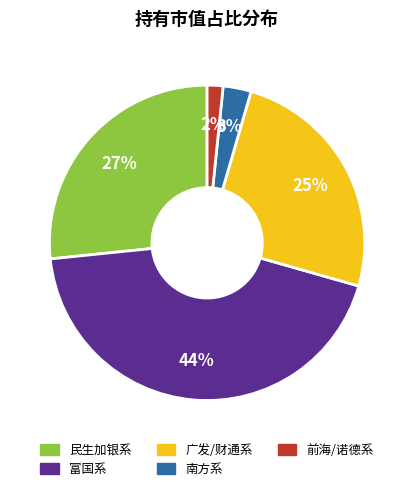

To the nearest percent, what is the difference between the largest and smallest slice percentages?

42%